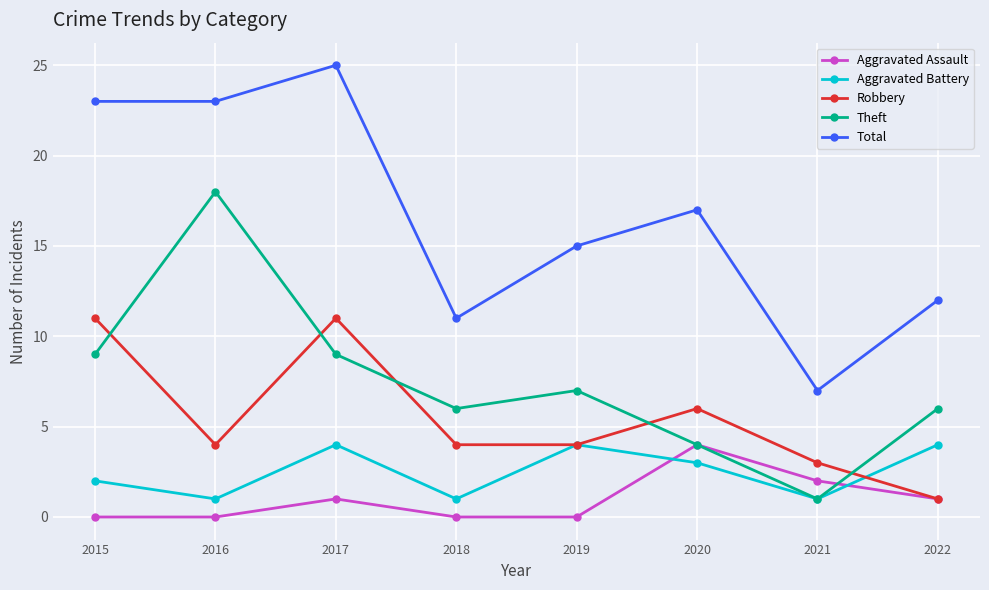

Which category has the highest value across all series?

2017